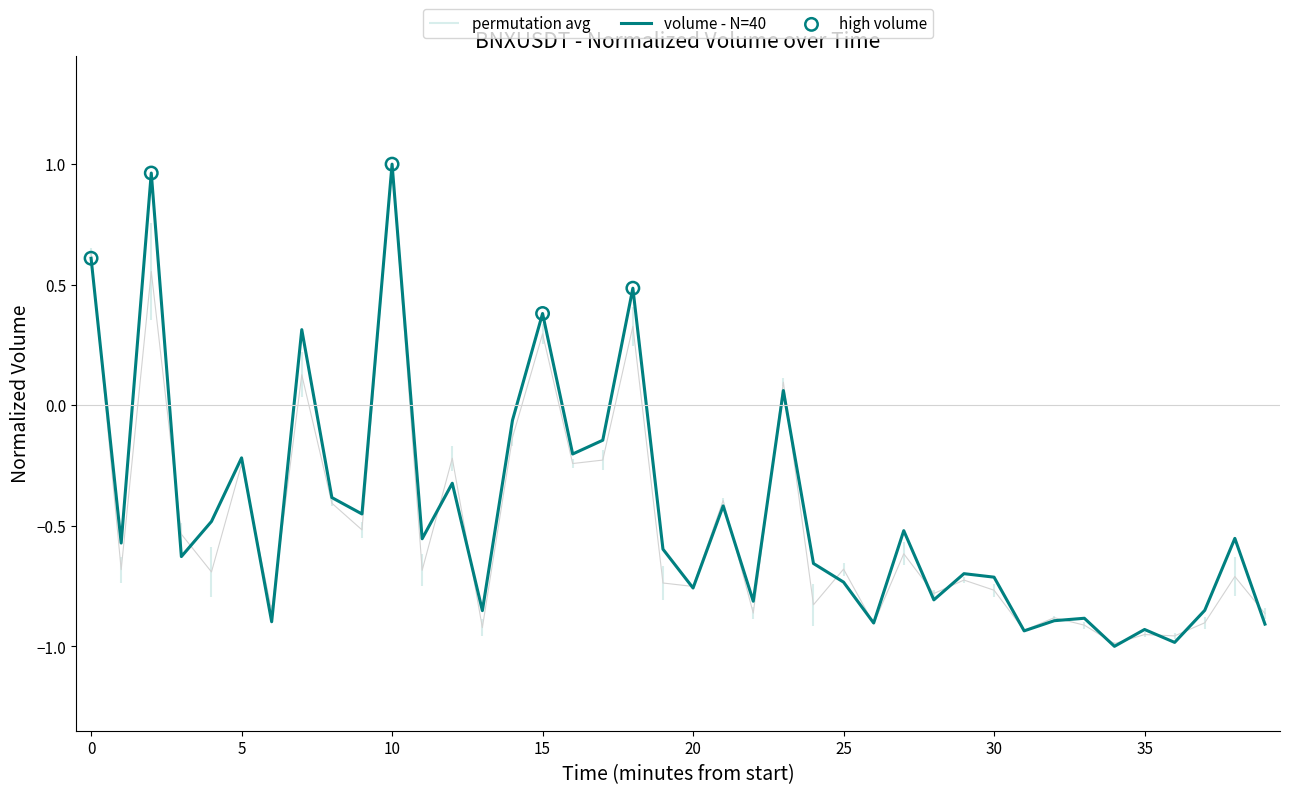

Which series has the widest spread of Y values?

volume